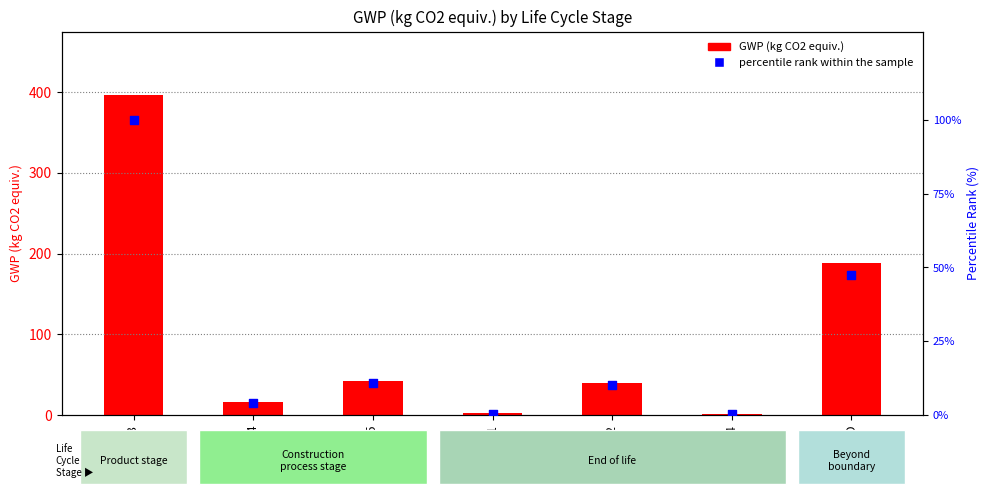

Which series reaches the minimum Y coordinate?

percentile rank within the sample